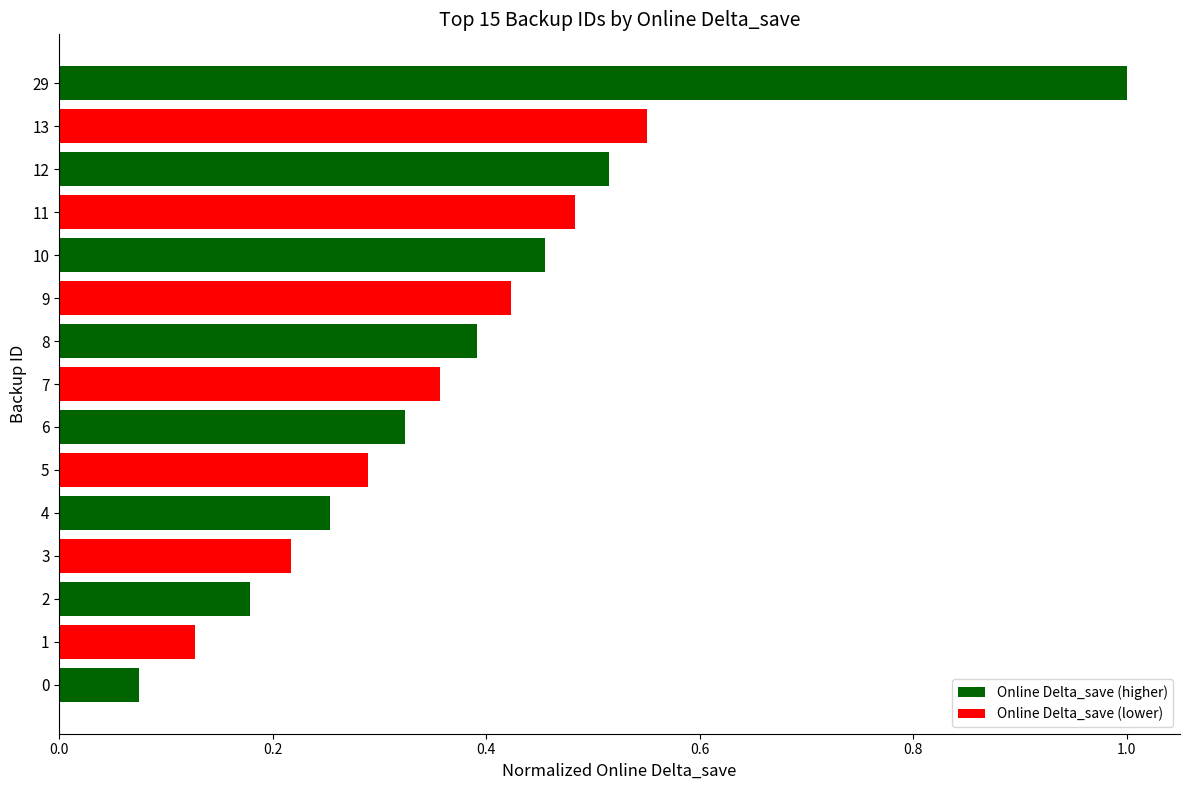

Between 3 and 7, which is larger?

7